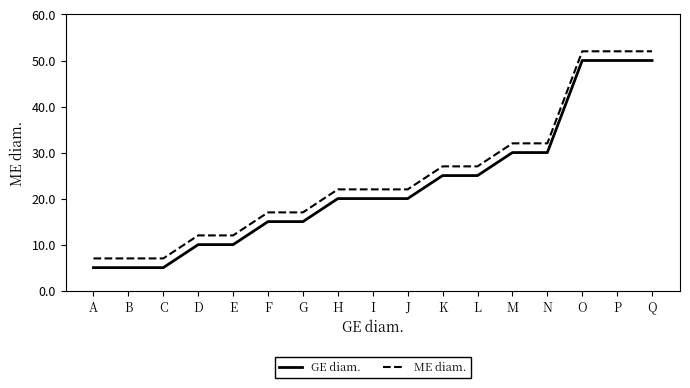

Is the value of GE diam. at P greater than the value of ME diam. at C?

Yes